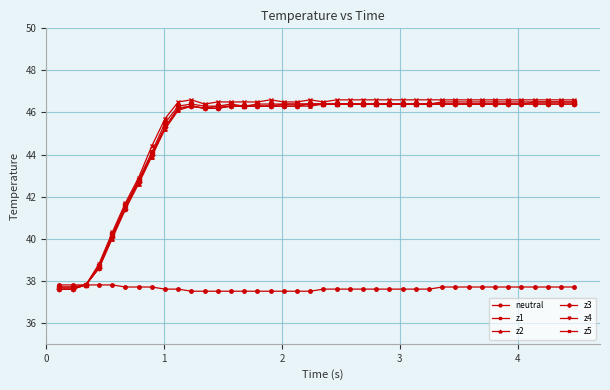

Which series has the largest range (max minus min)?

z5